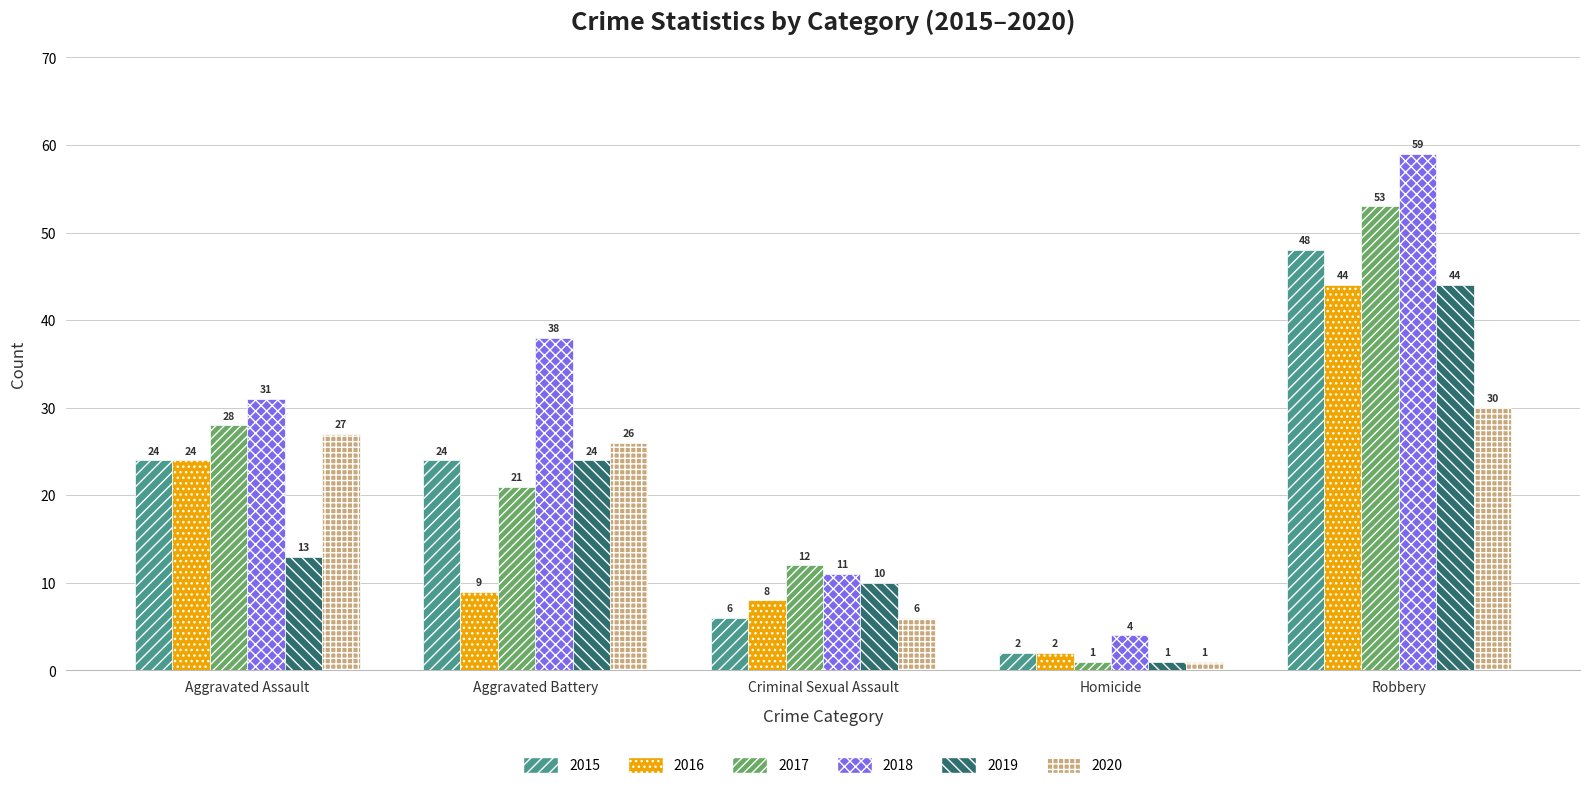

What is the greatest value displayed?

59